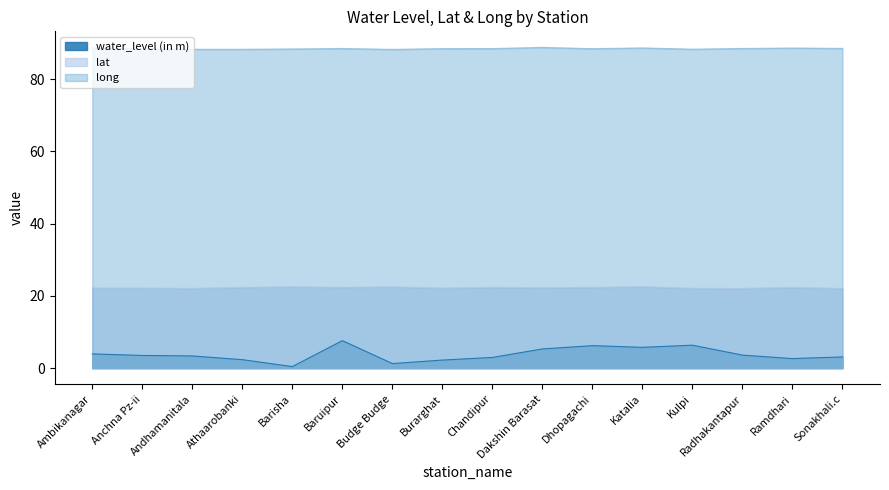

At Ambikanagar, list the series in order from smallest to largest.

water_level (in m), lat, long